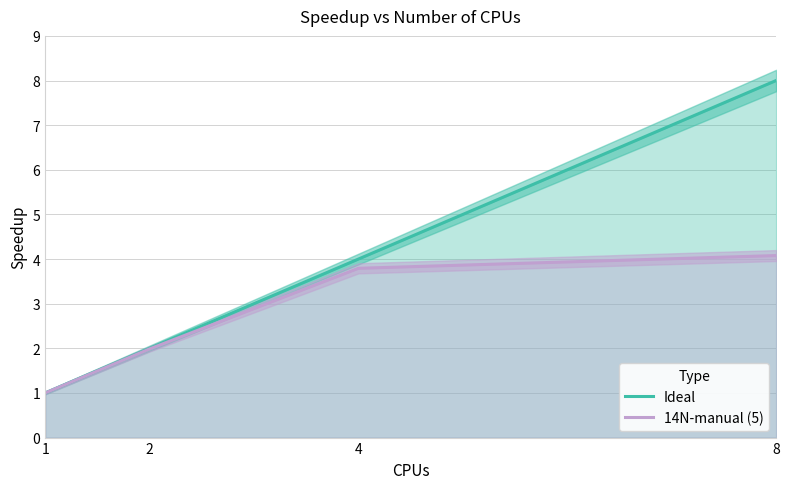

List the series in order of their peak value, highest first.

Ideal, 14N-manual (5)